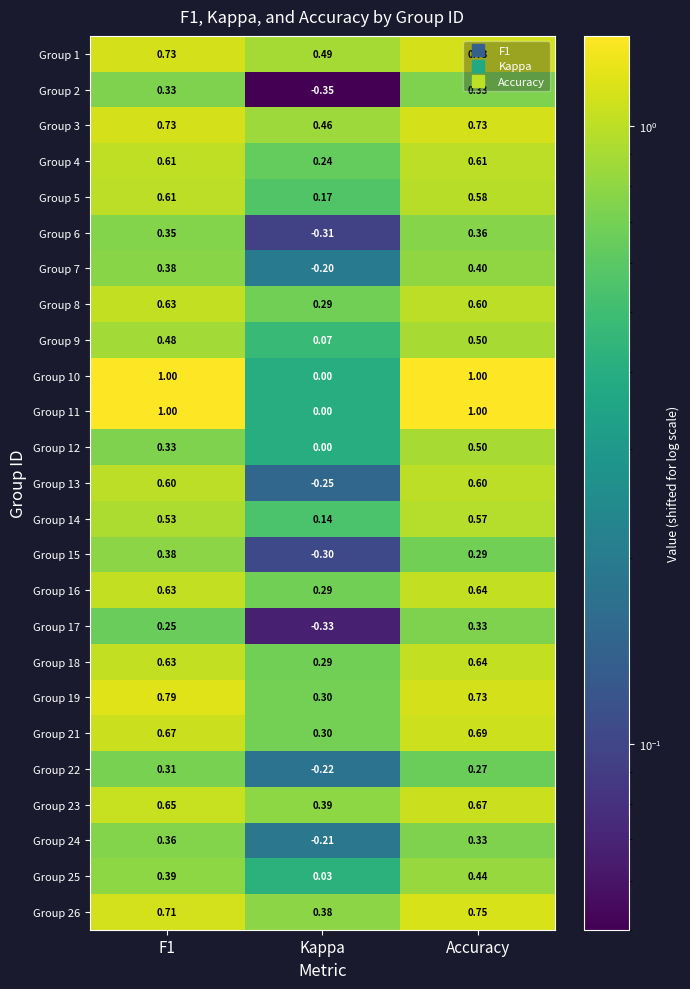

At which category is the sum across all series the highest?

Accuracy